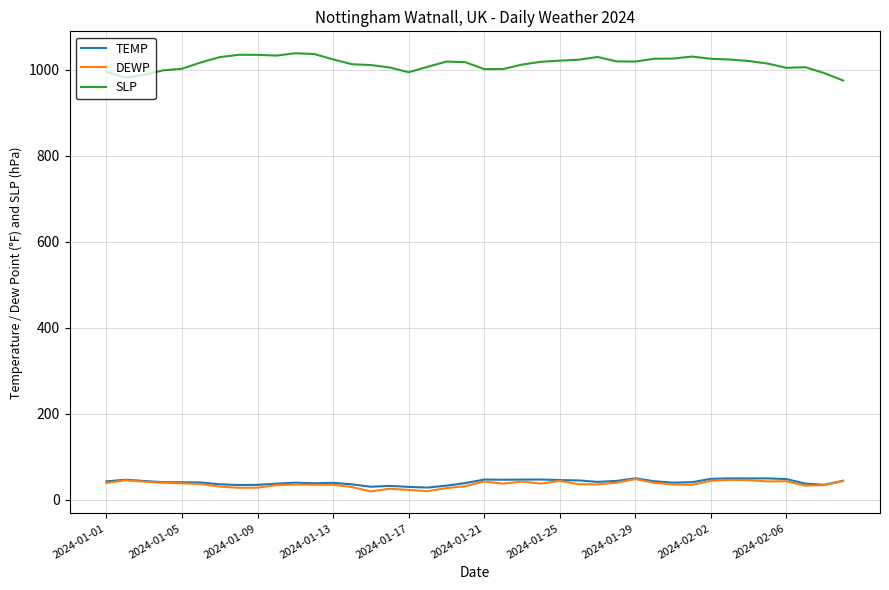

True or false: DEWP and SLP intersect in this chart.

False